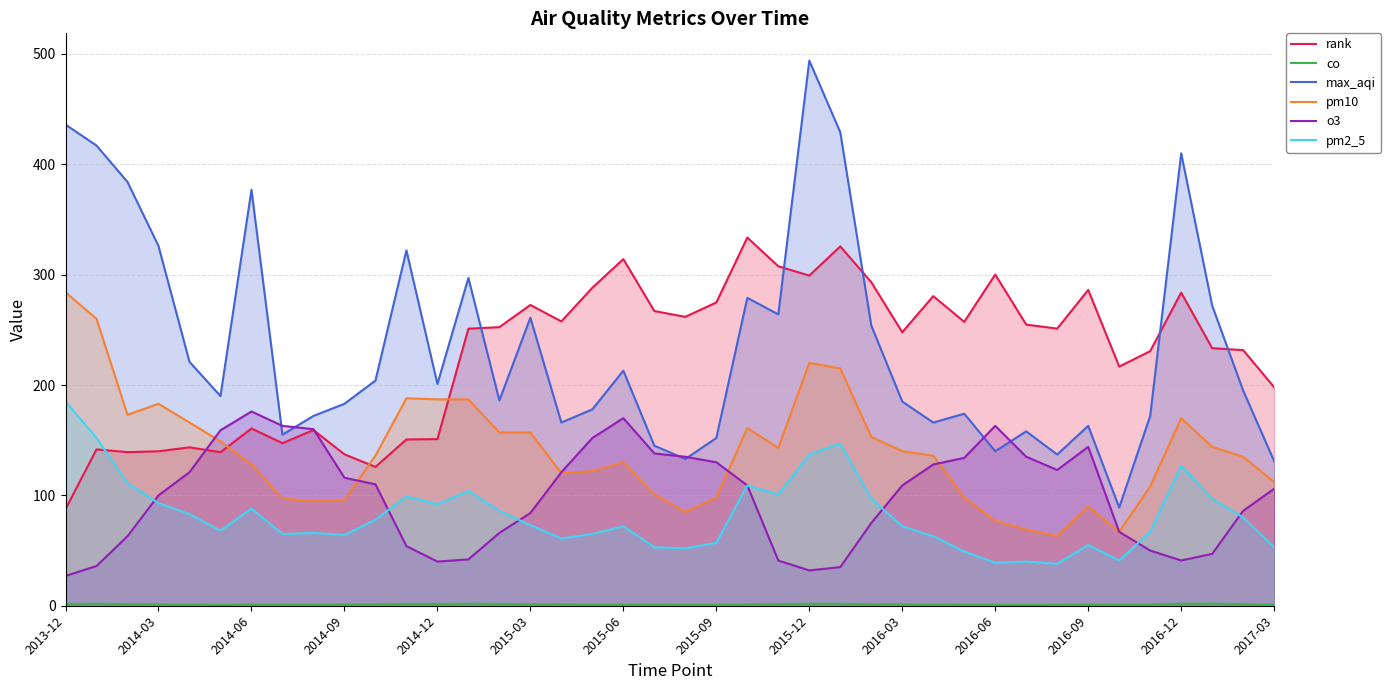

The value of o3 at 2014-09 is 116.0. True or false?

True